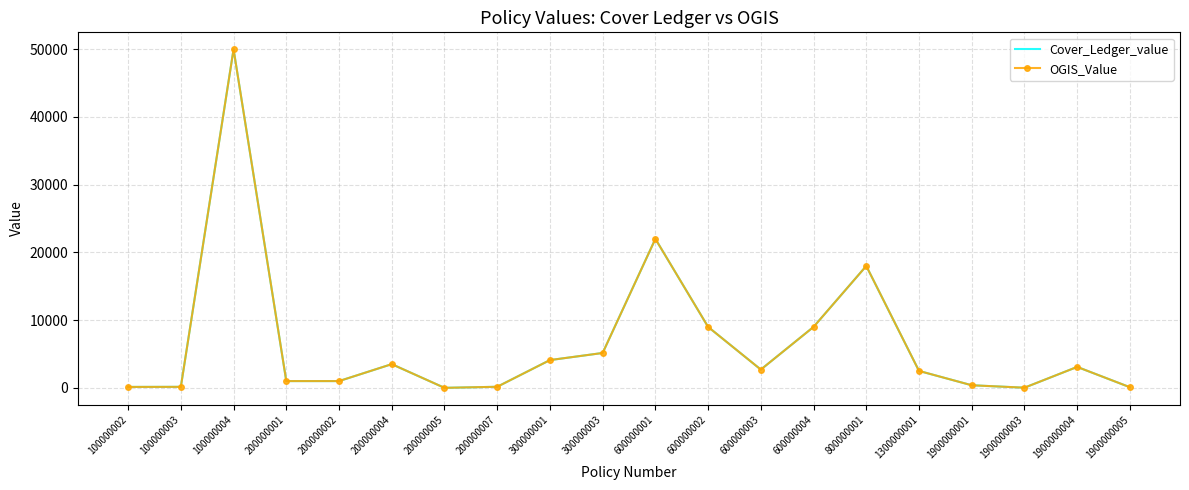

Between 1300000001 and 600000001, which is larger?

600000001